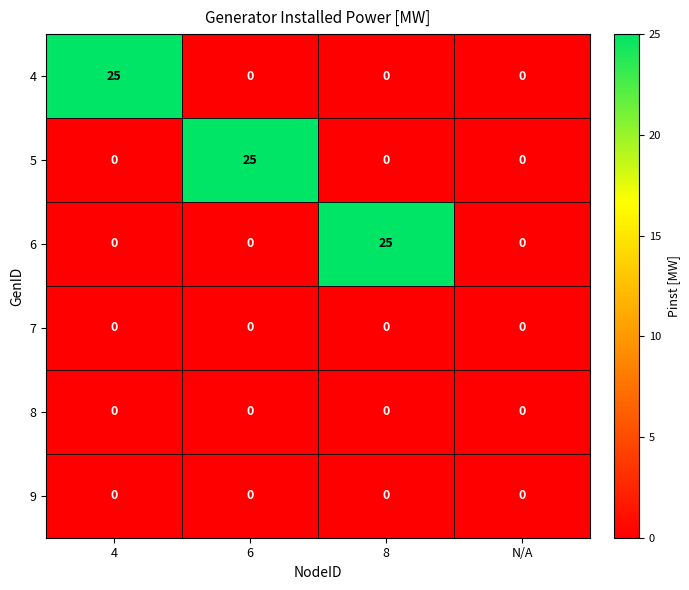

How many values in 4 are above zero?

1